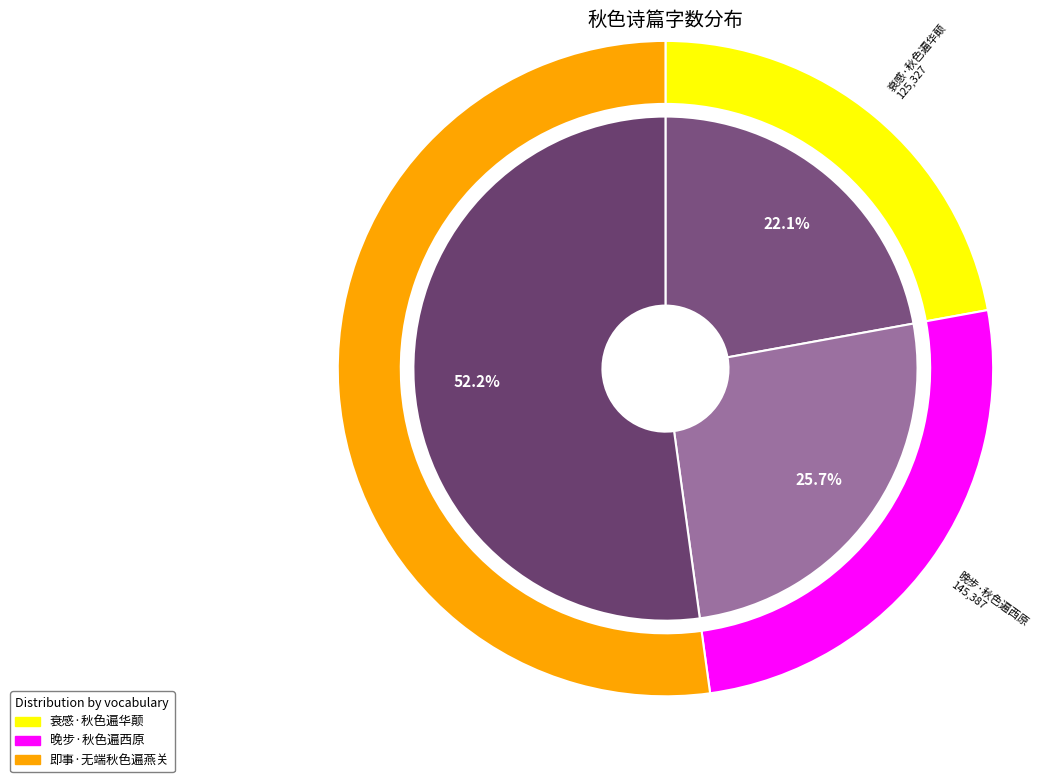

How many segments does this pie chart have?

3